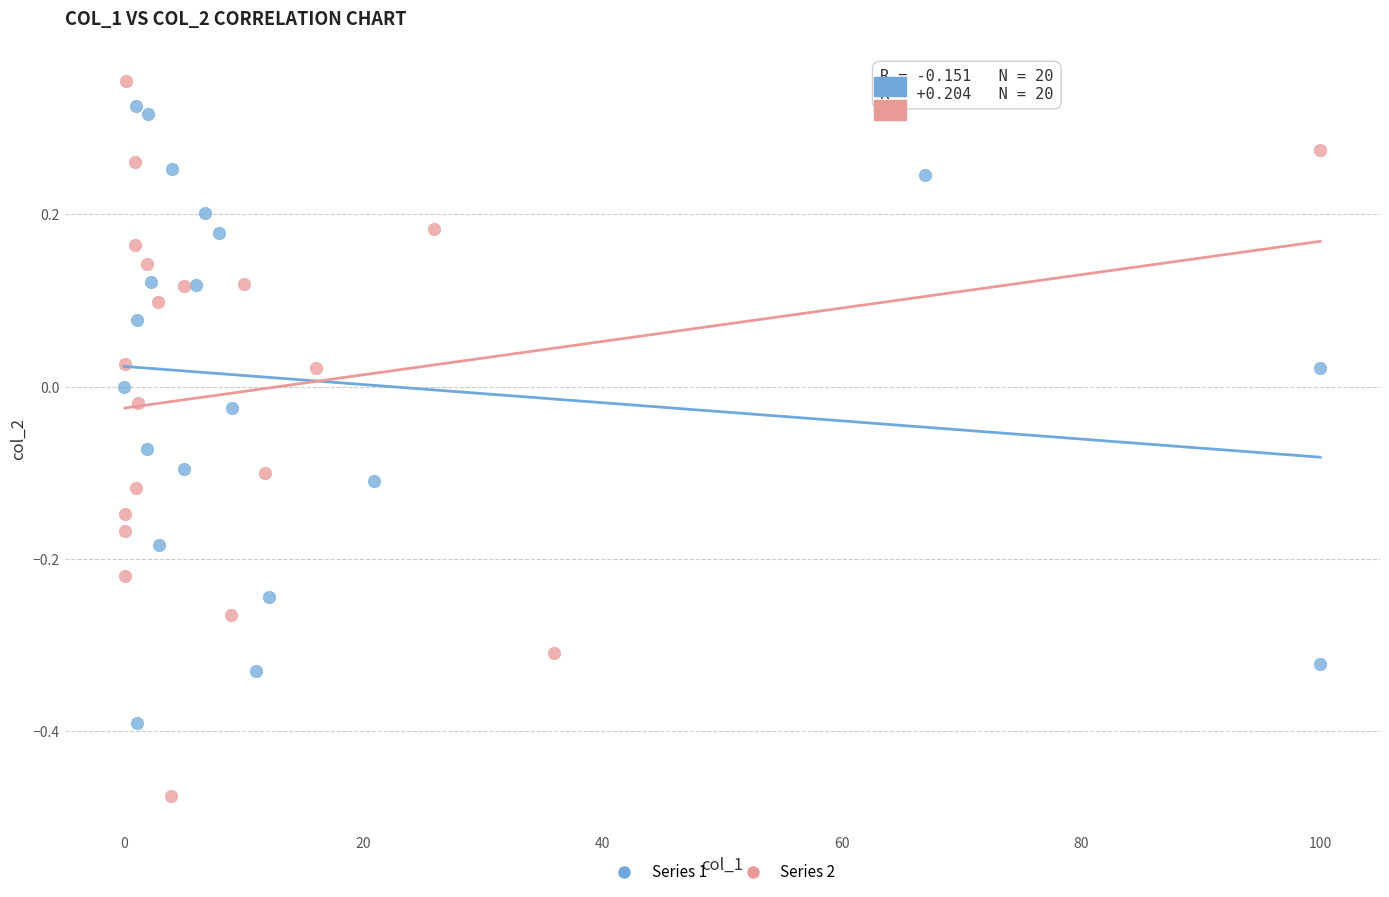

Which series contains the lowest Y value?

Series 2